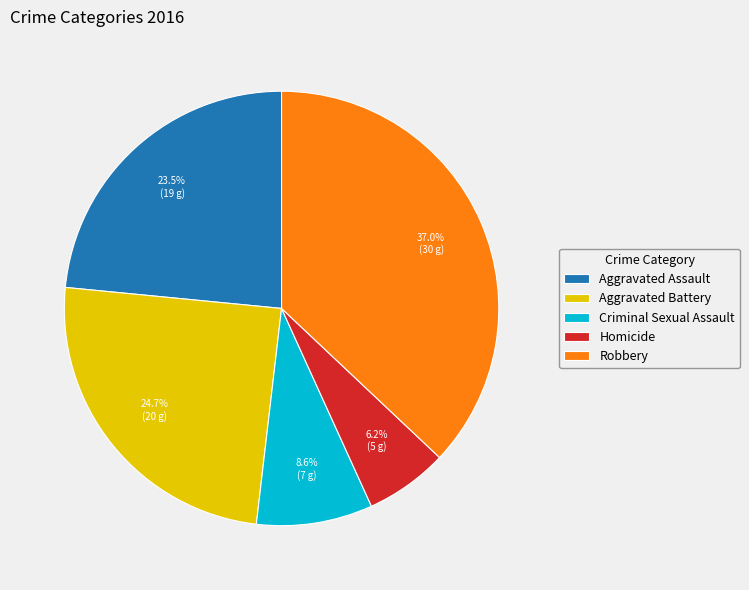

What percentage is the Robbery slice, to the nearest percent?

37%